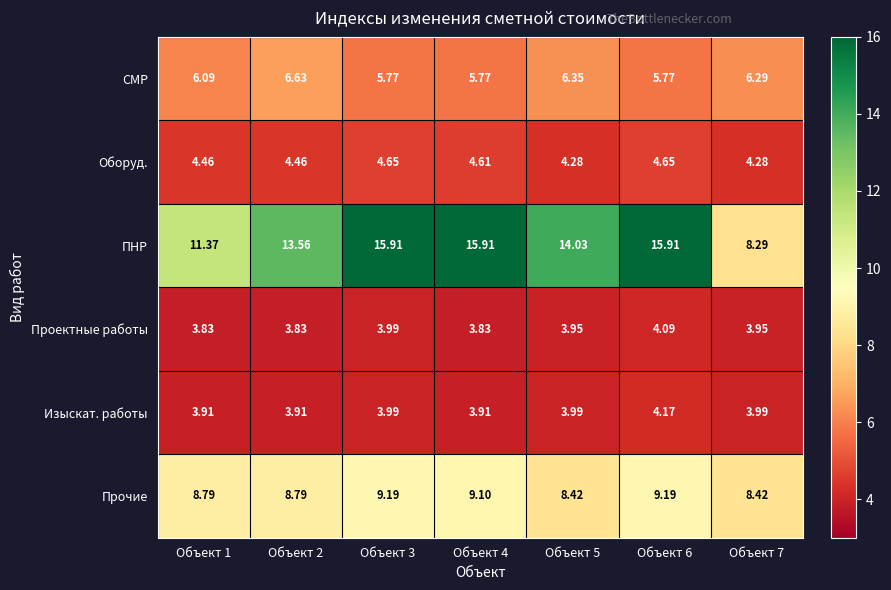

Which series changed the most between Объект 5 and Объект 7?

ПНР